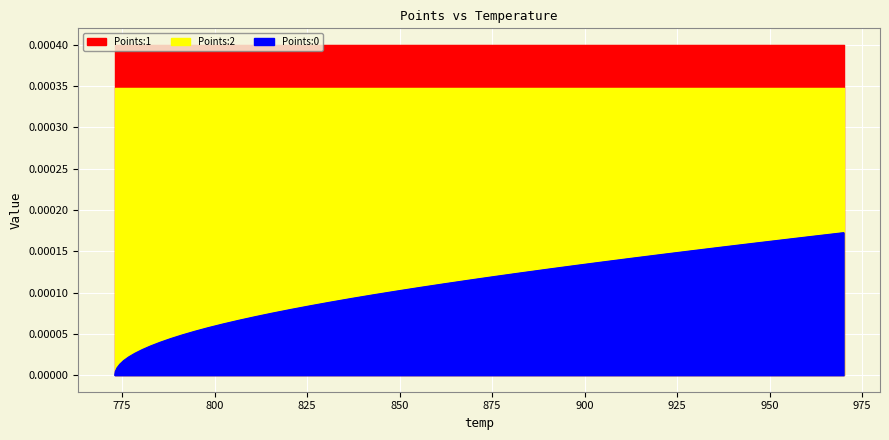

Rank the categories by Points:1 value from lowest to highest.

773.02, 773.17, 773.62, 774.37, 775.41, 776.78, 778.46, 780.43, 782.69, 785.24, 788.07, 791.18, 794.57, 798.23, 802.19, 806.42, 810.91, 815.64, 820.62, 825.85, 831.3, 836.98, 842.9, 849.04, 855.39, 861.94, 868.68, 875.6, 882.69, 889.95, 897.36, 904.94, 912.67, 920.53, 928.52, 936.61, 944.82, 953.12, 961.51, 969.99